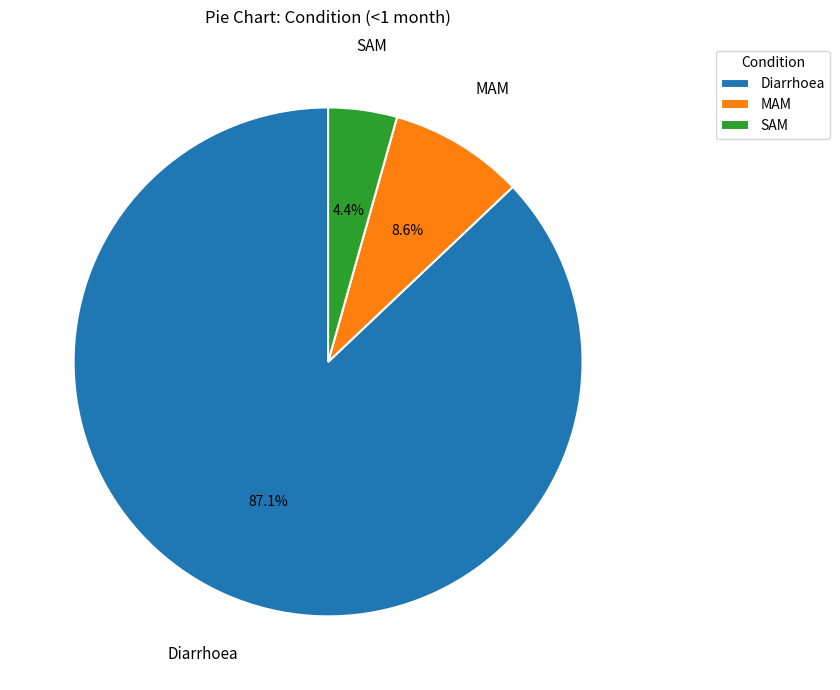

Count the number of slices in the pie.

3